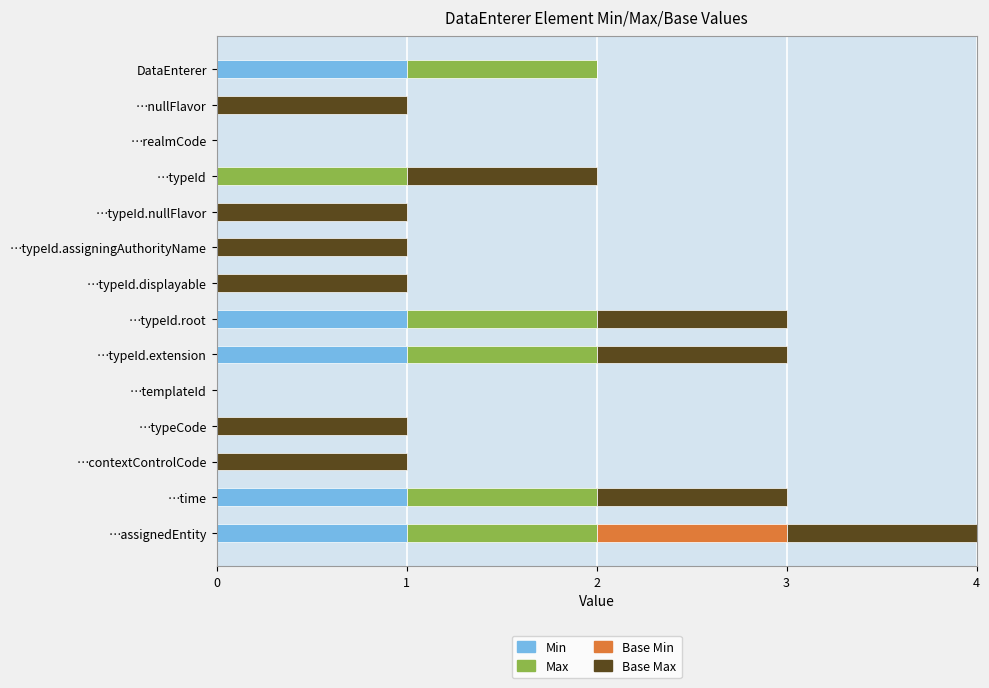

The Min series shows -1 at …typeId.displayable. True or false?

False